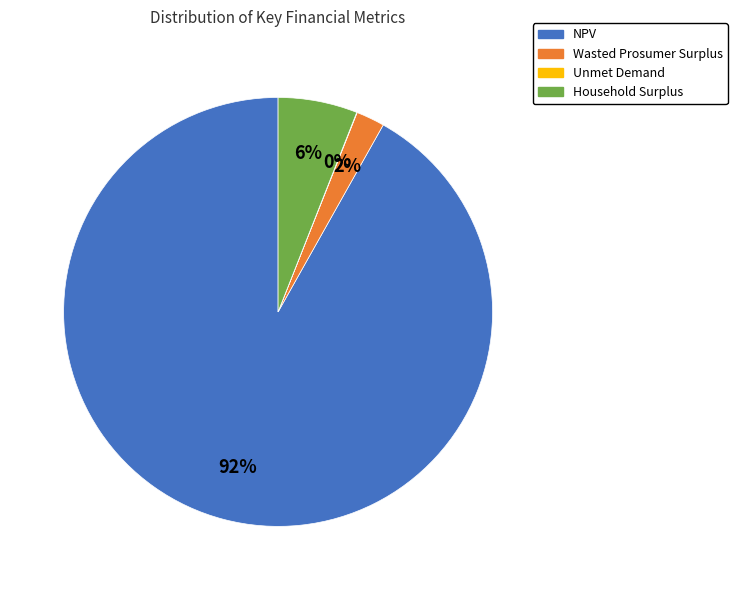

The Wasted Prosumer Surplus slice represents 8% of the pie. True or false?

False